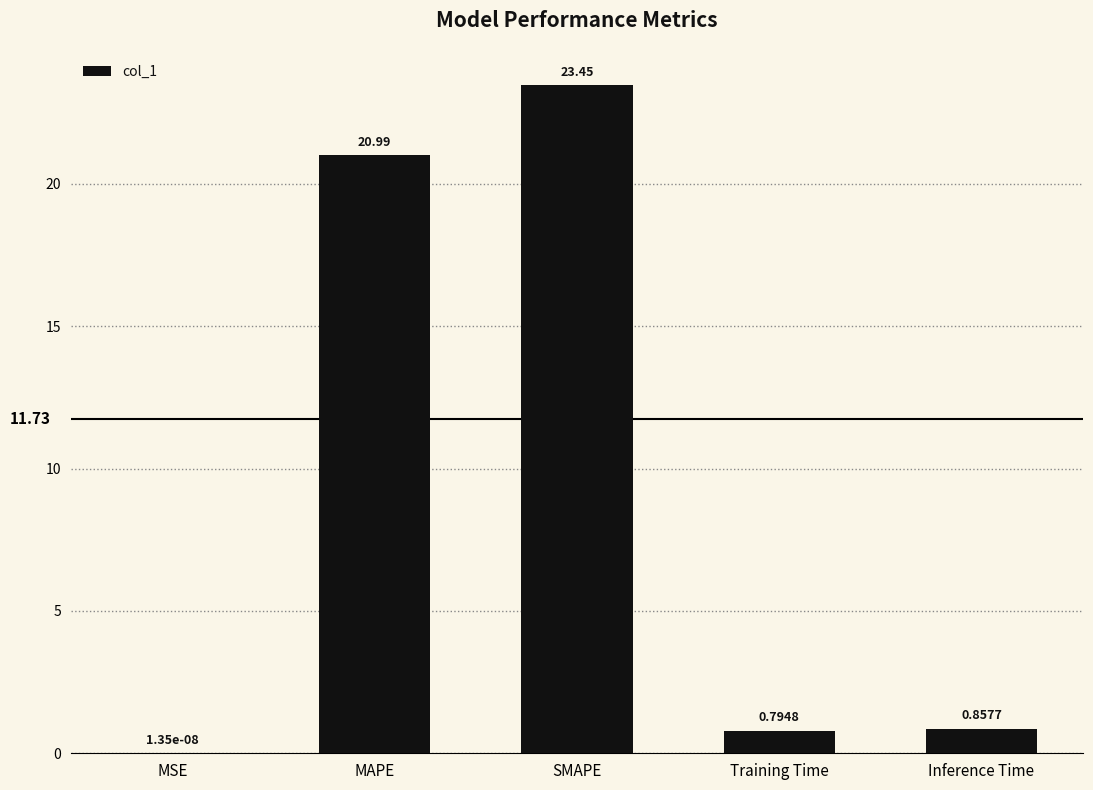

What is the change in value from SMAPE to Training Time?

-22.7